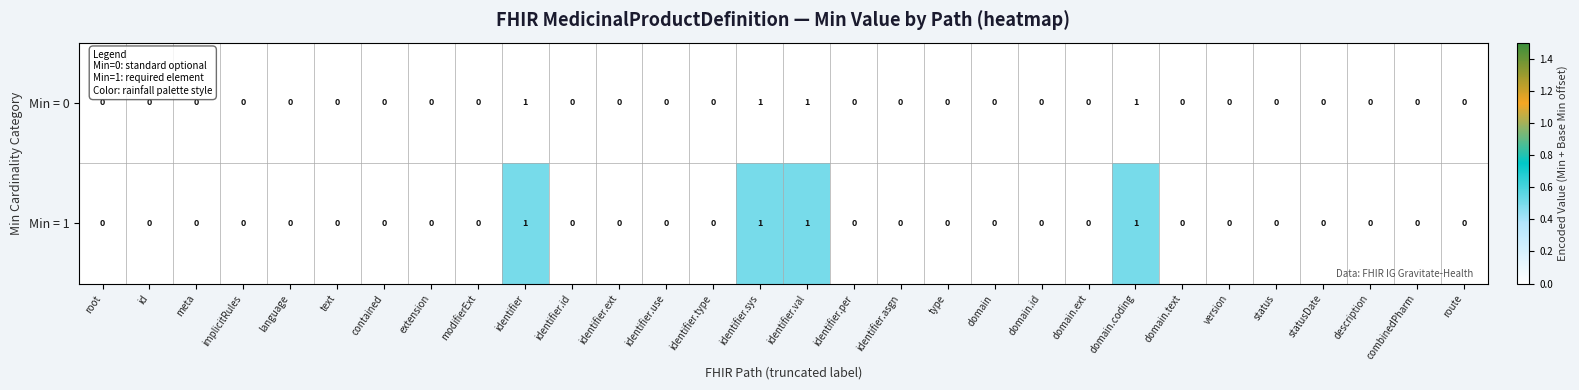

The Min = 1 series shows 1 at identifier.sys. True or false?

True